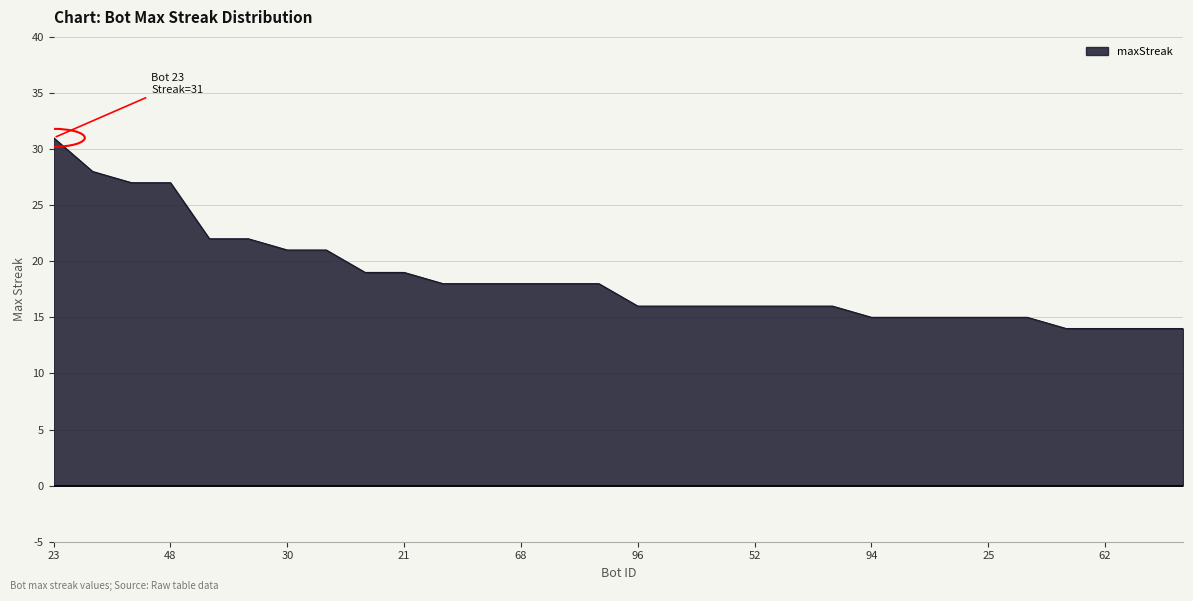

What is the maximum value shown in the chart?

31